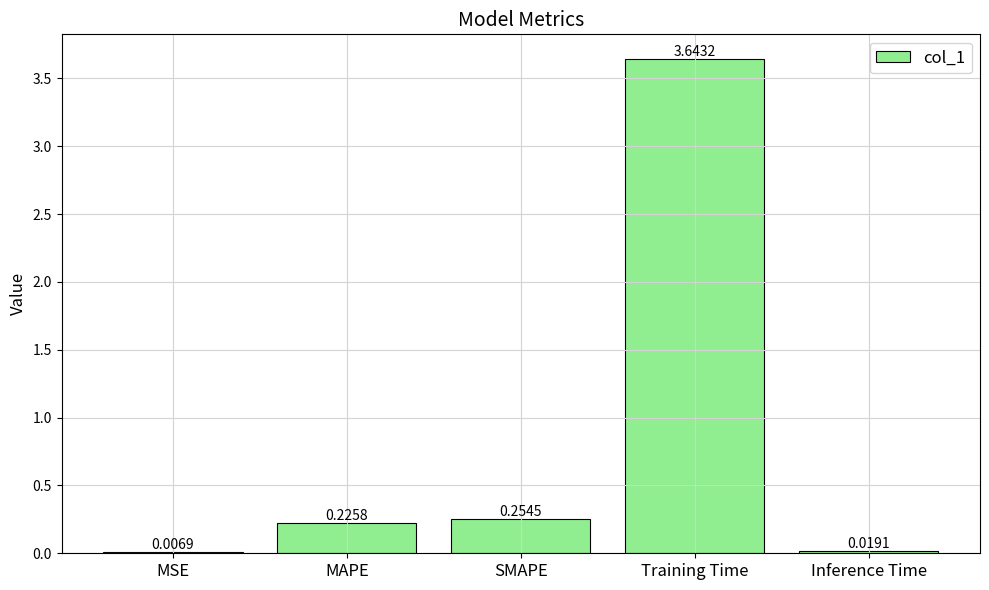

Which has a higher value, Training Time or Inference Time?

Training Time